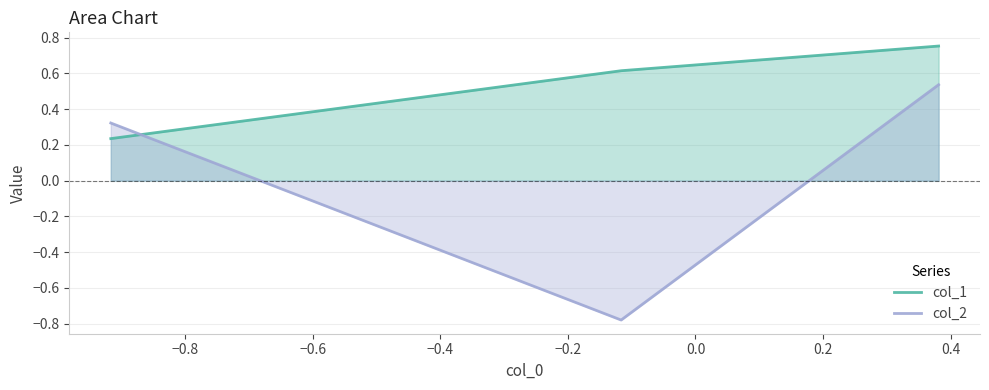

What is the maximum value for col_1?

0.8